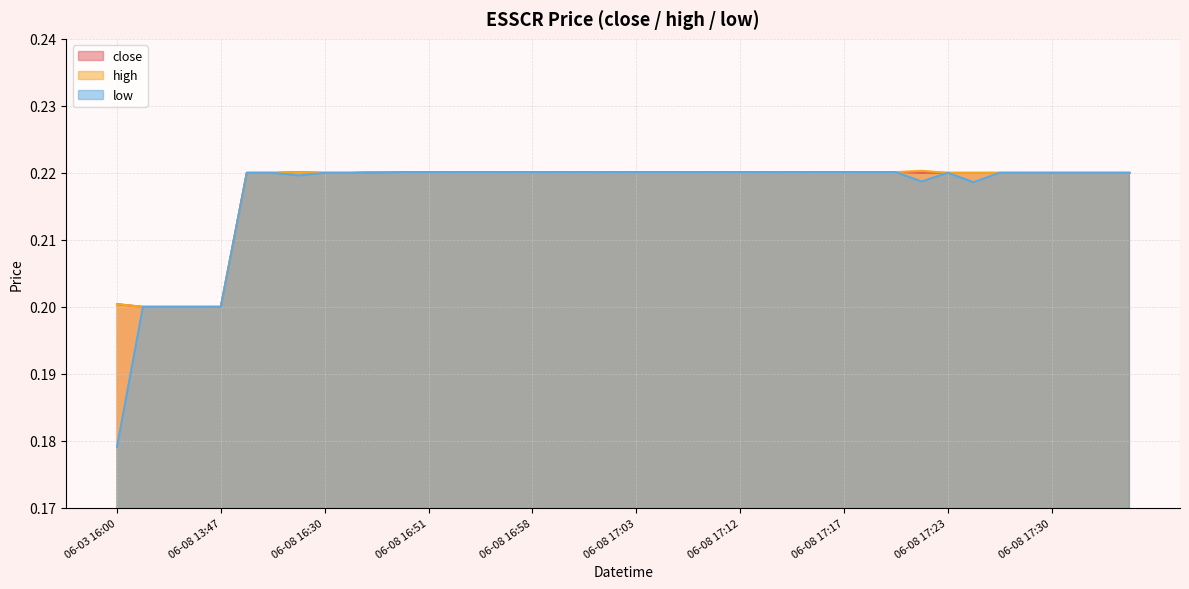

What is the total value across all series at 06-08 16:37?

0.7